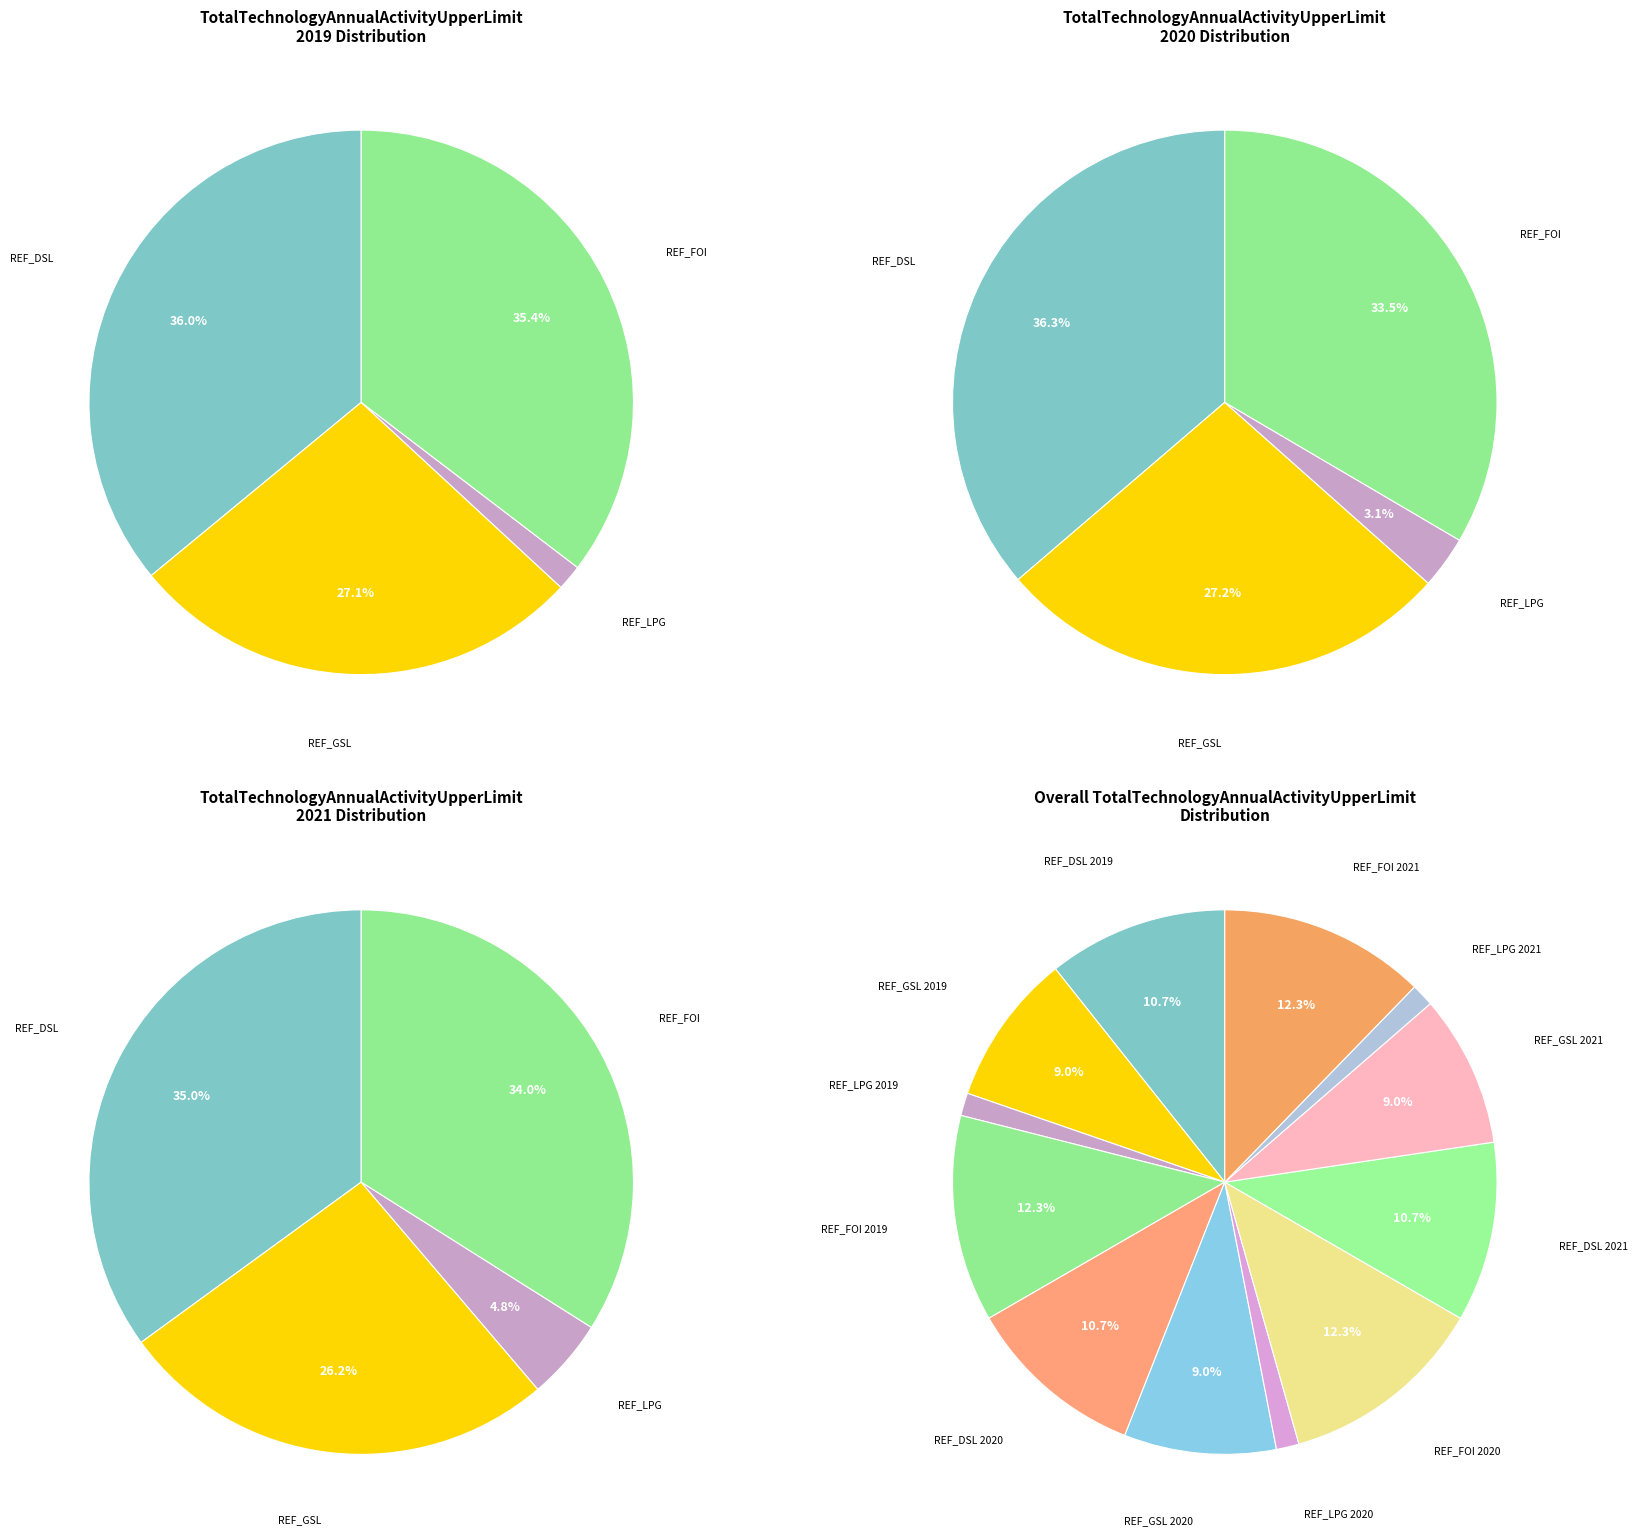

To the nearest percent, what portion does REF_FOI 2019 represent?

12%